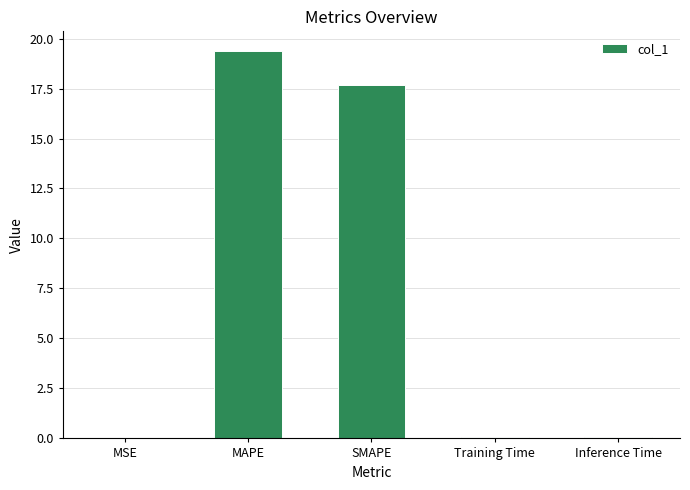

Read the value at SMAPE.

17.7